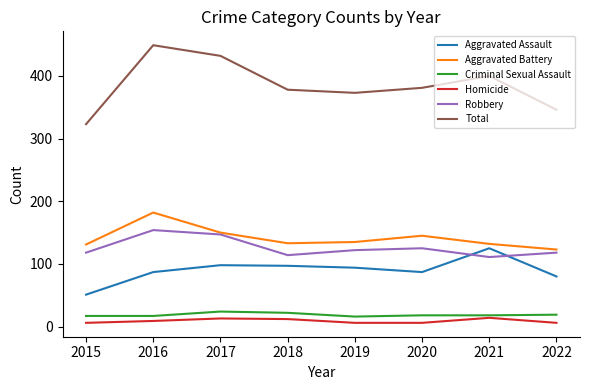

Which series has the largest total across all categories?

Total